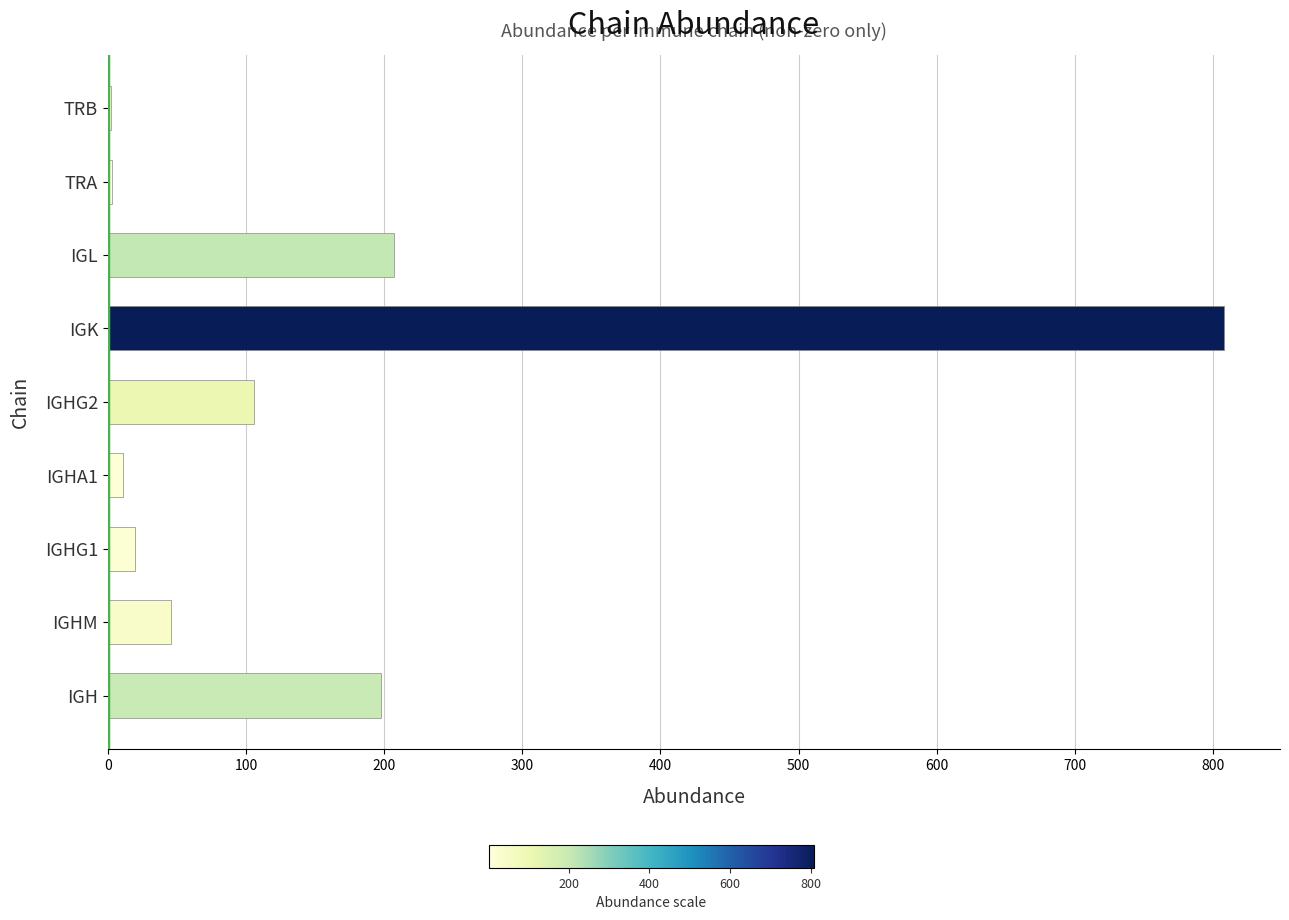

Which has a higher value, IGH or IGHA1?

IGH